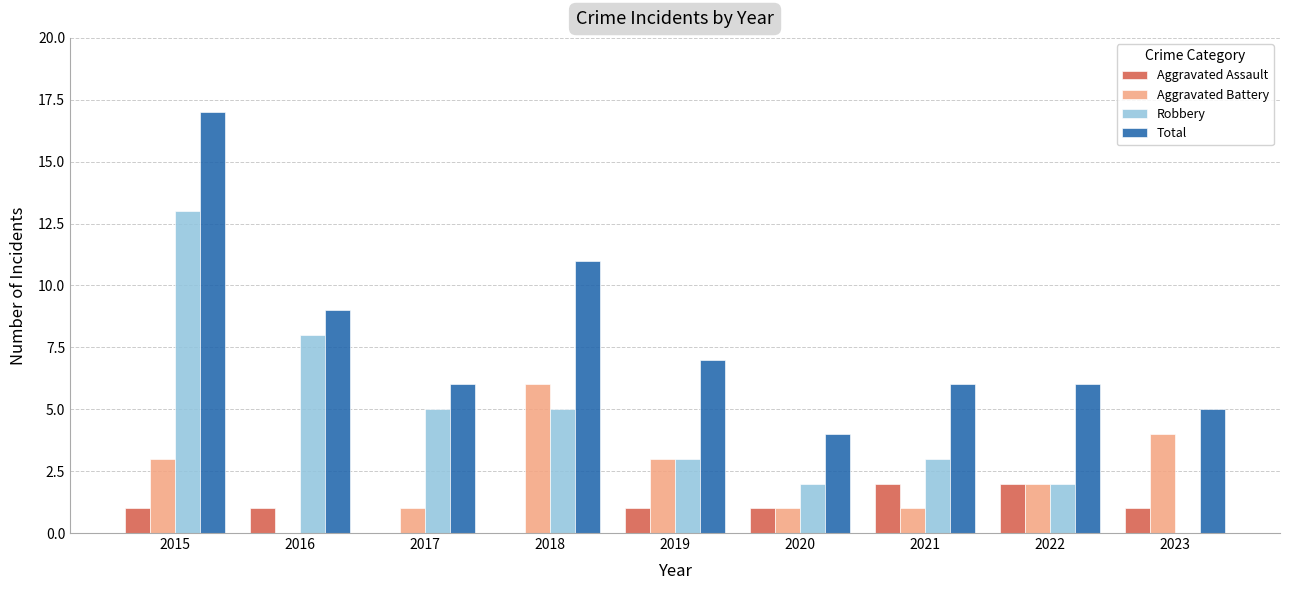

Reading left to right, what are all the values shown in this chart?

Aggravated Assault: 2015=1	2016=1	2017=0	2018=0	2019=1	2020=1	2021=2	2022=2	2023=1
Aggravated Battery: 2015=3	2016=0	2017=1	2018=6	2019=3	2020=1	2021=1	2022=2	2023=4
Robbery: 2015=13	2016=8	2017=5	2018=5	2019=3	2020=2	2021=3	2022=2	2023=0
Total: 2015=17	2016=9	2017=6	2018=11	2019=7	2020=4	2021=6	2022=6	2023=5